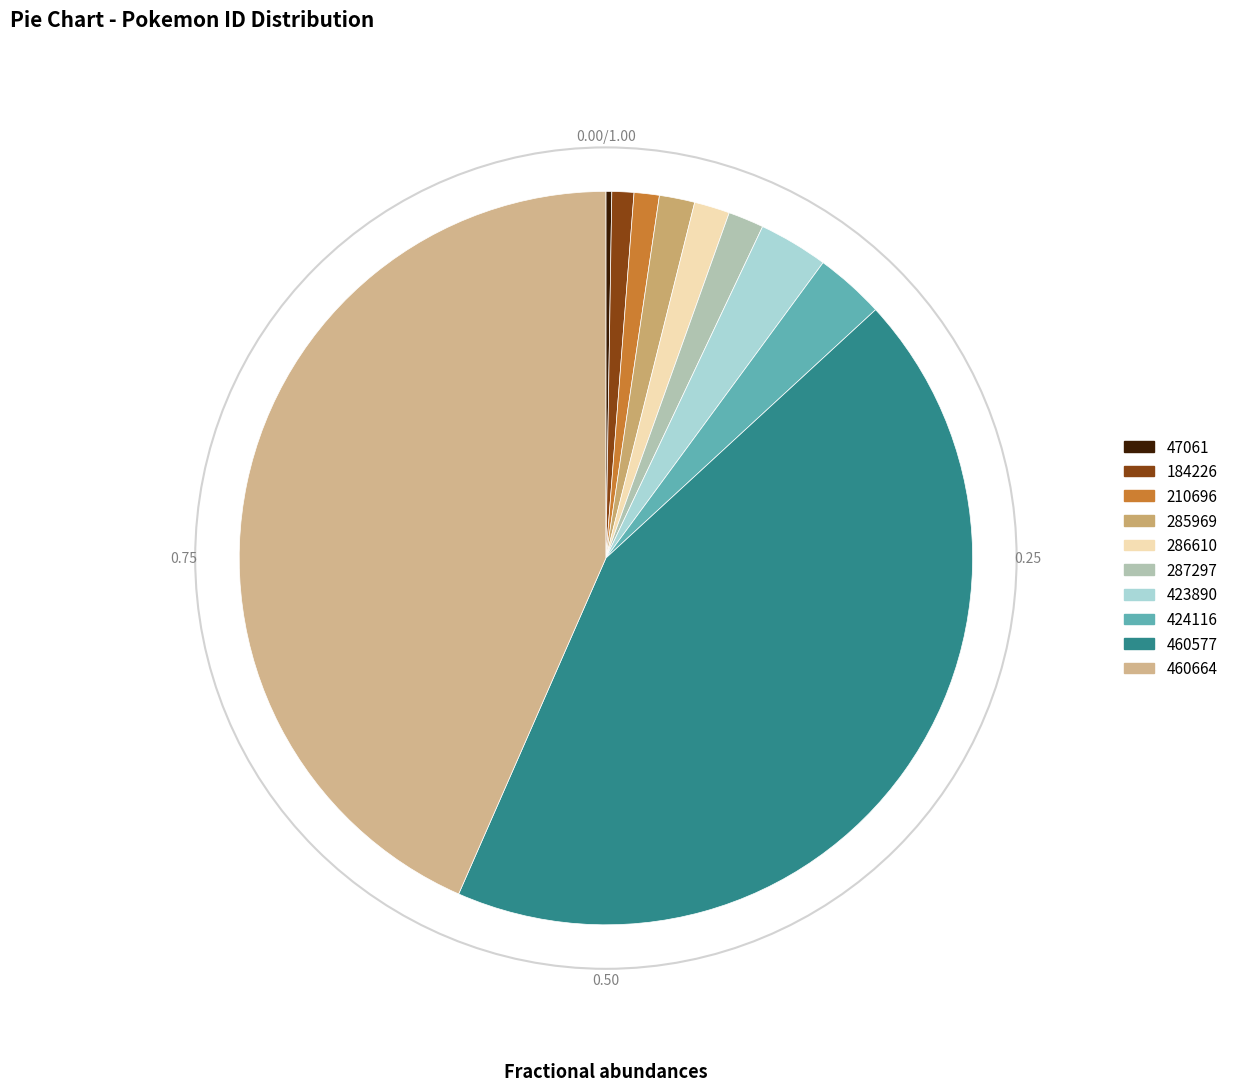

True or false: 460664 accounts for 43% of the total.

True